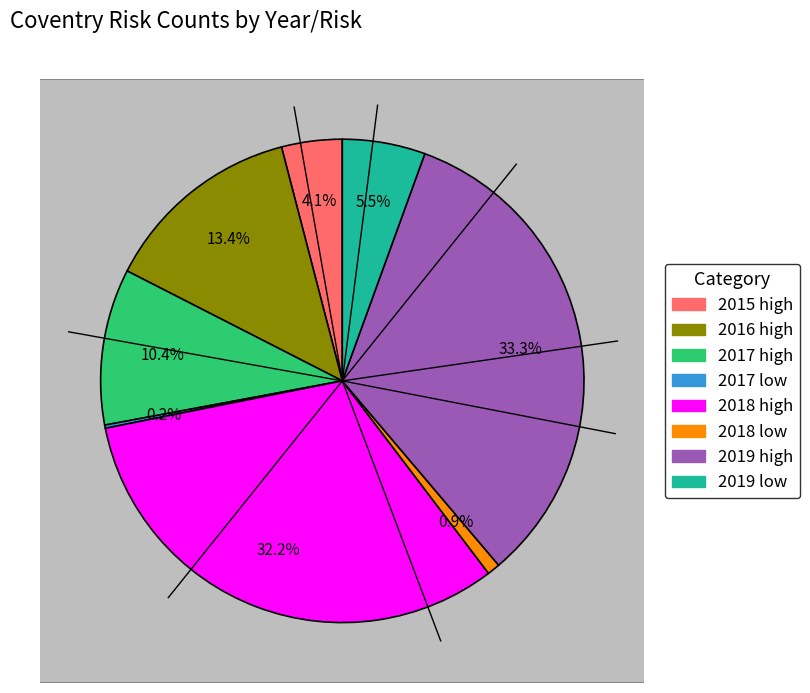

Approximately how many times larger is the value at 2018 low compared to 2015 high?

0.2